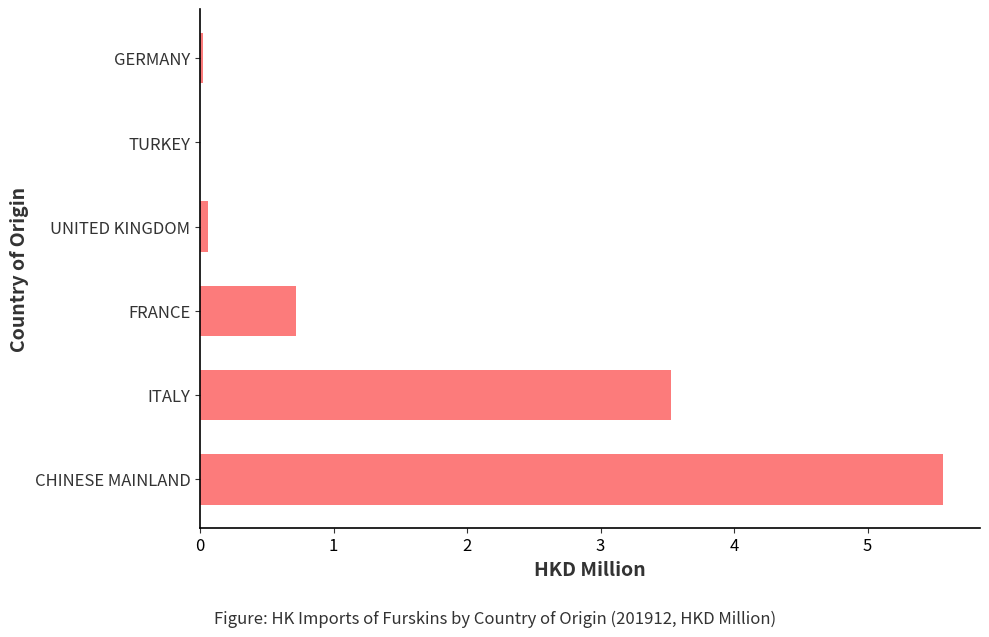

What is the ratio of the value at ITALY to the value at CHINESE MAINLAND?

0.6